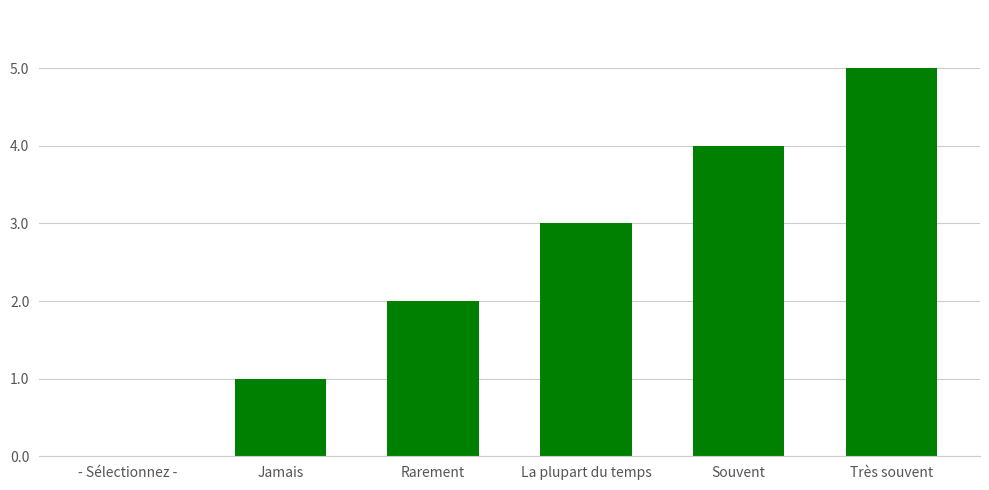

True or false: the data shows 2 at Rarement.

True